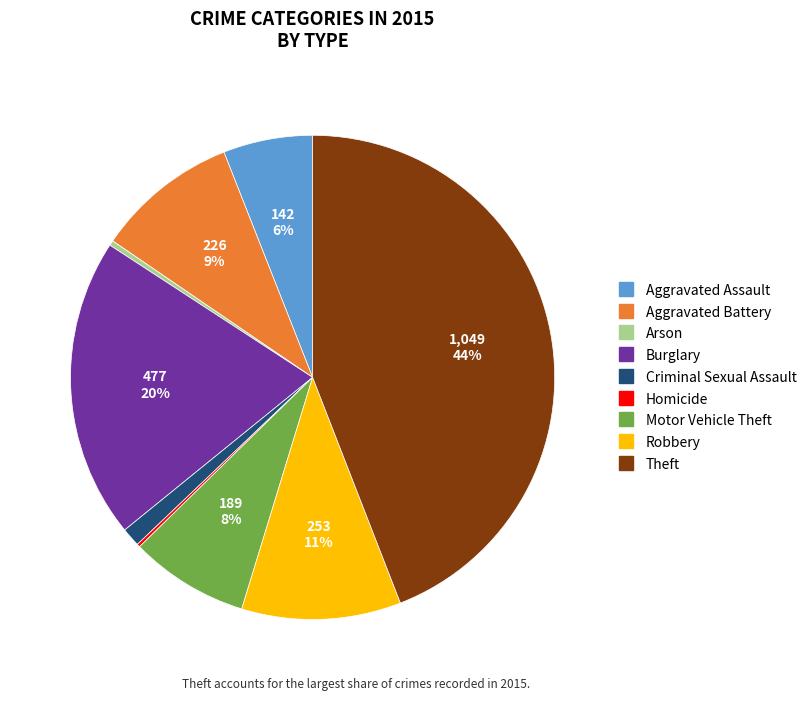

To the nearest percent, what is the average slice percentage?

11%